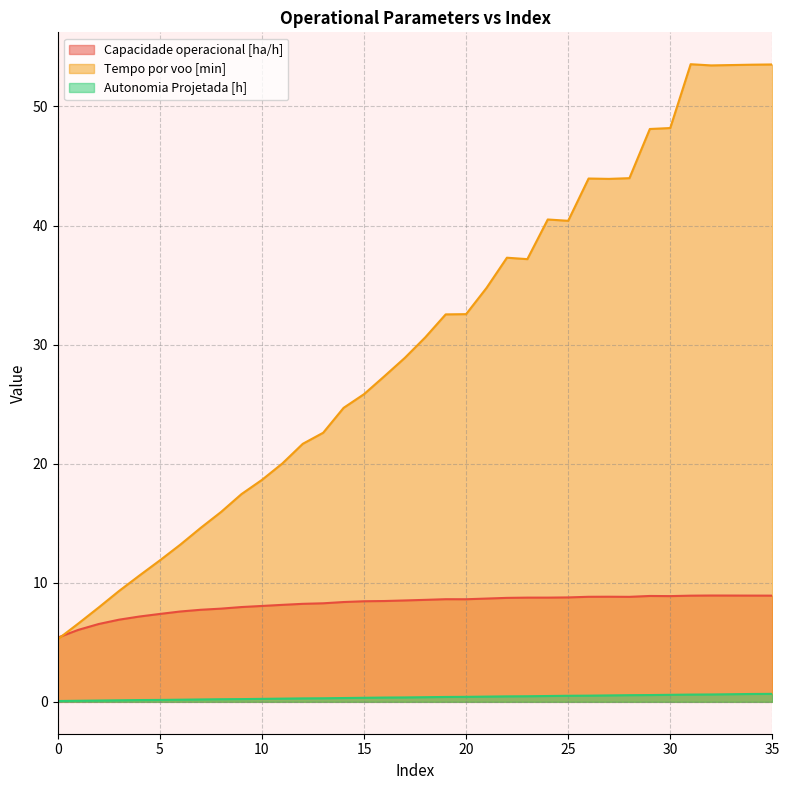

How many intersections are there between Tempo por voo [min] and Capacidade operacional [ha/h]?

1